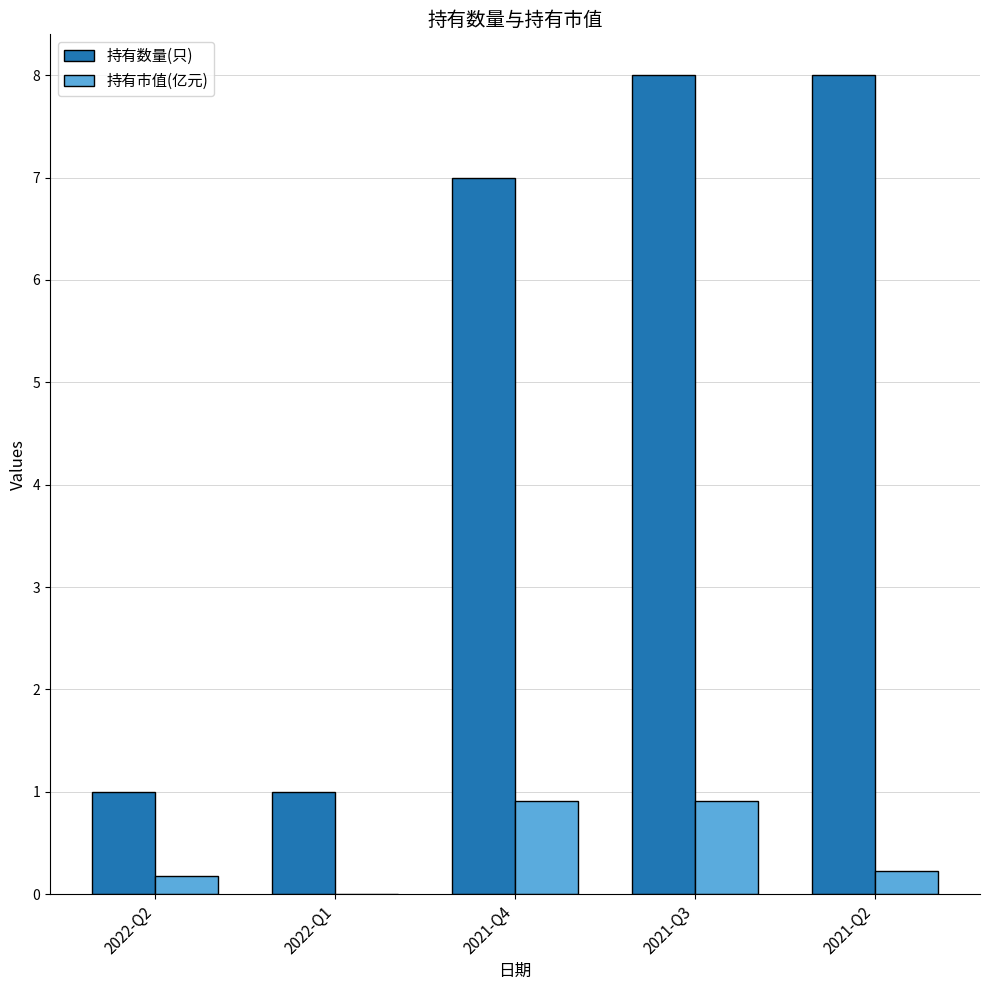

Which series has the widest spread of values?

持有数量(只)